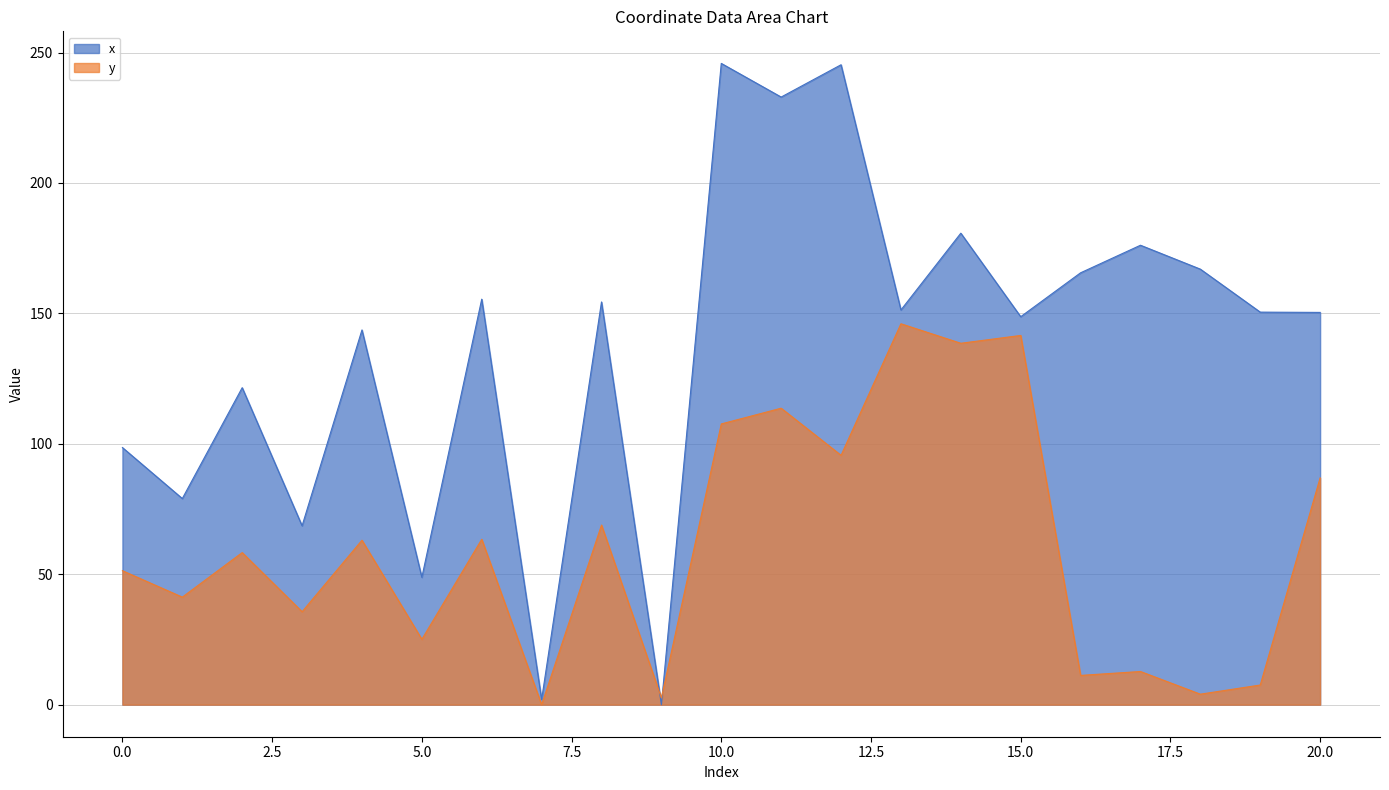

Which has a higher value, 5 or 7?

5